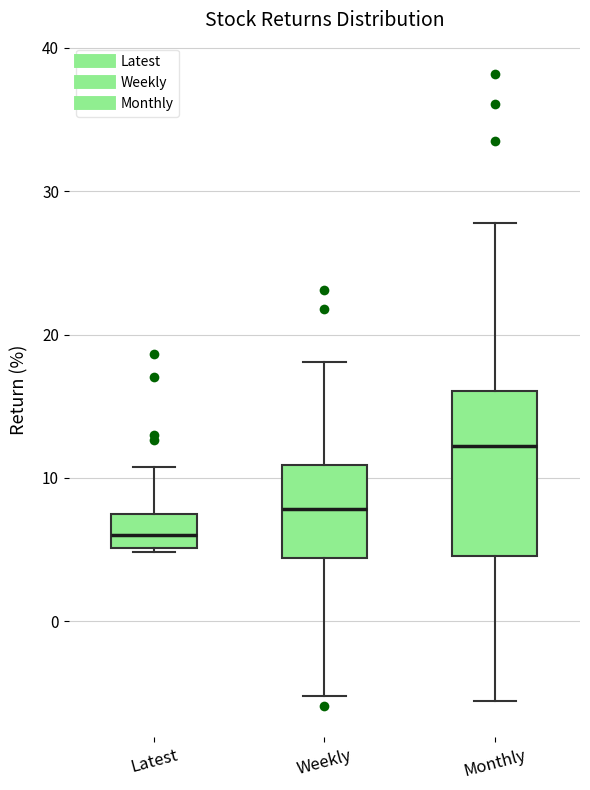

Which box is the tallest, from its lower edge to its upper edge?

Monthly